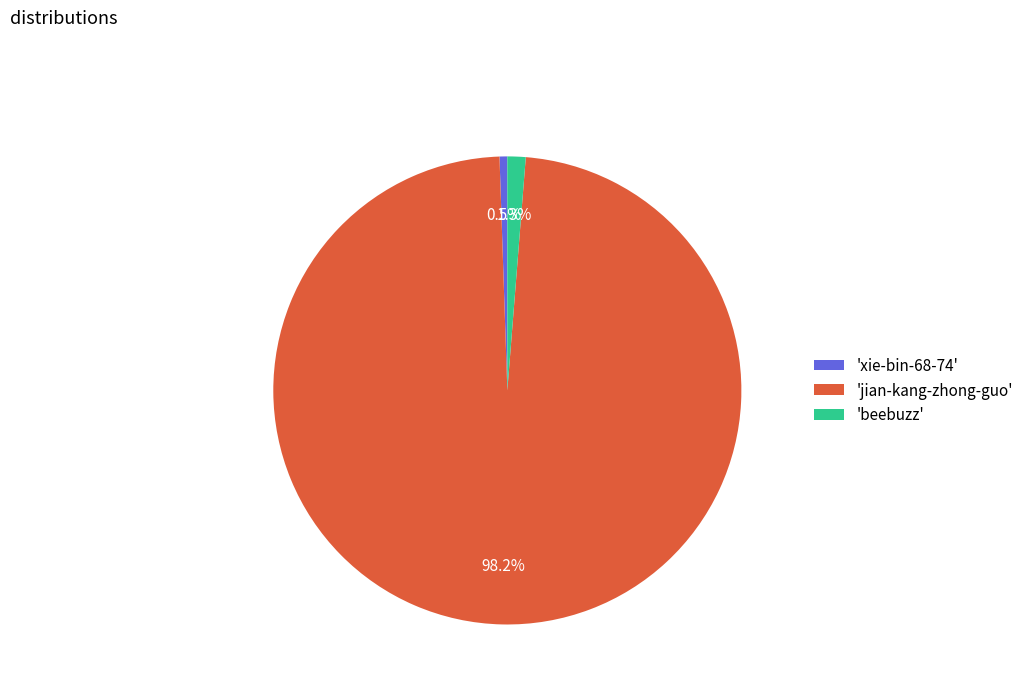

To the nearest percent, what is the difference between the largest and smallest slice percentages?

98%